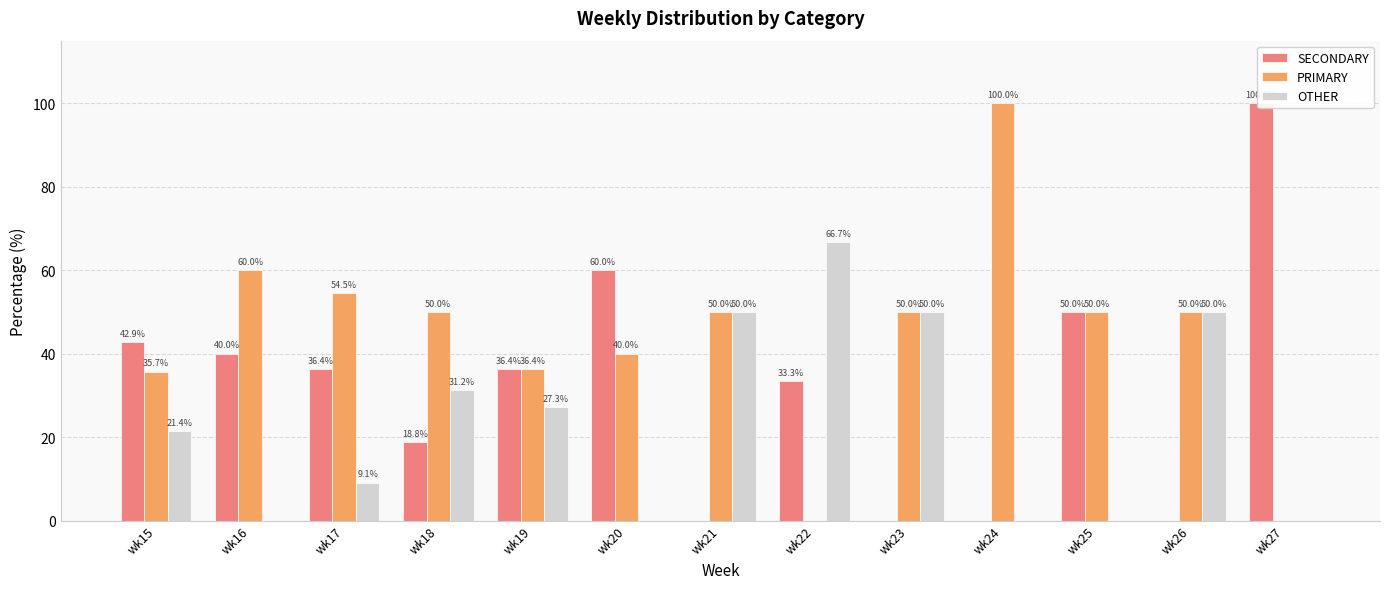

Count the number of data series in this chart.

3